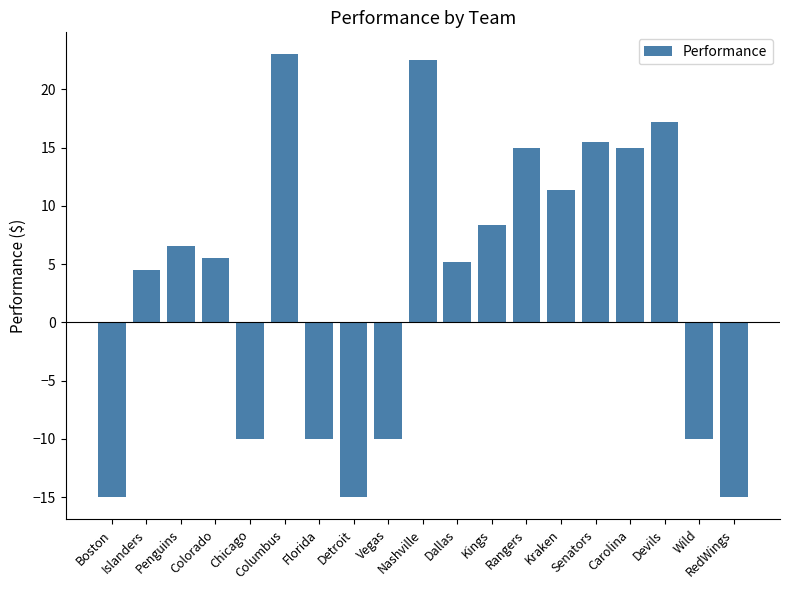

What is the average value?

3.4